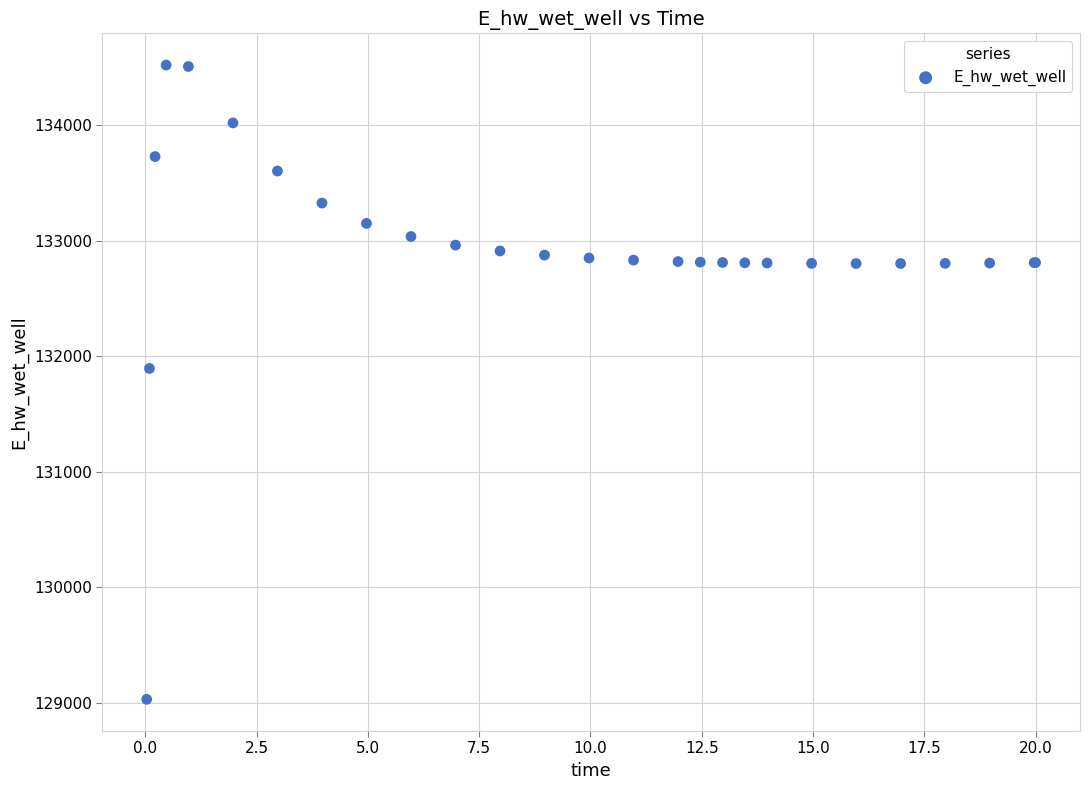

What Y value in the scatter plot is closest to 131774?

131893.6